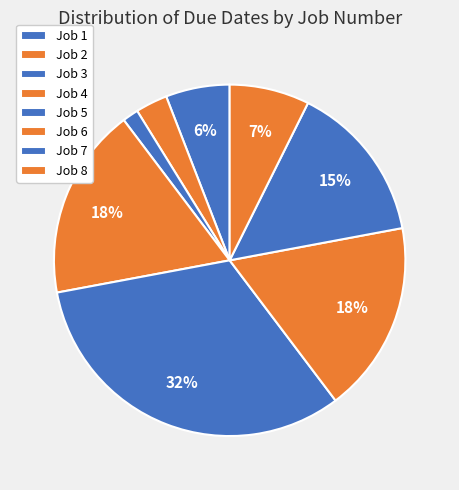

Which slice is the smallest?

Job 3